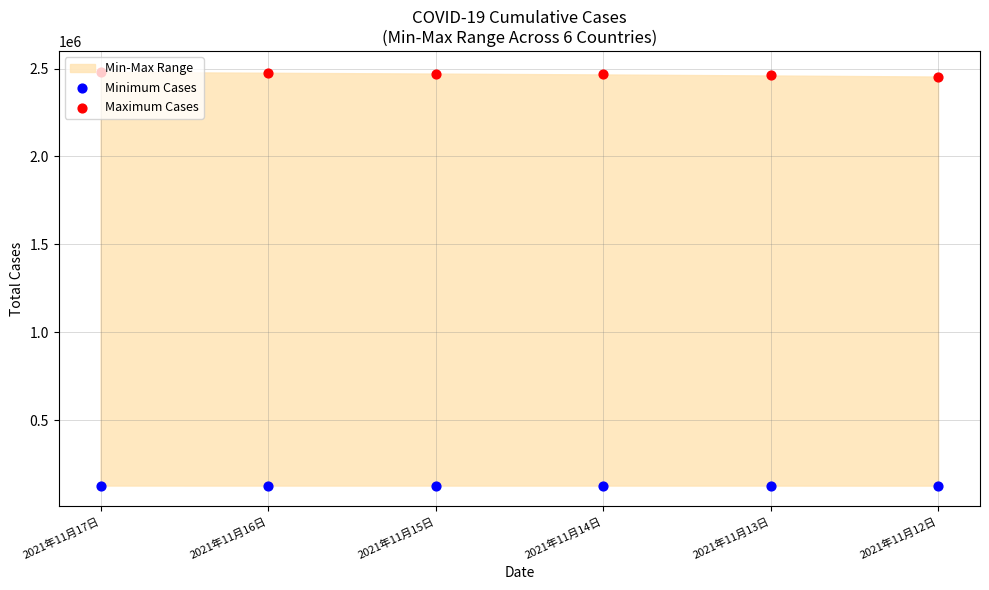

Which series reaches the maximum Y coordinate?

Maximum Cases